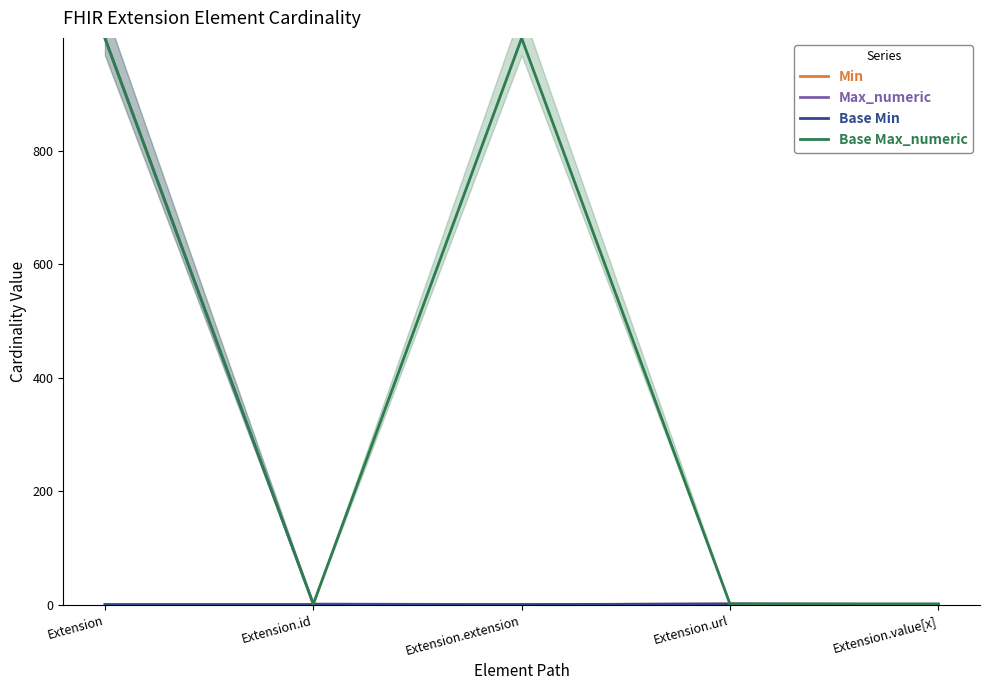

What is the difference between the maximum and minimum values in the Max_numeric series?

999